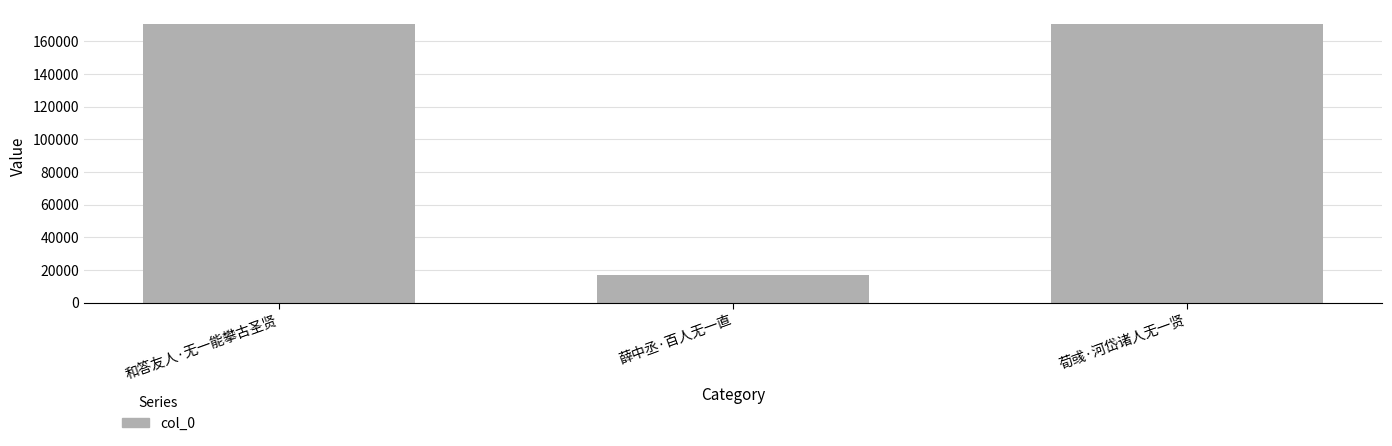

How many bars are there in total?

3